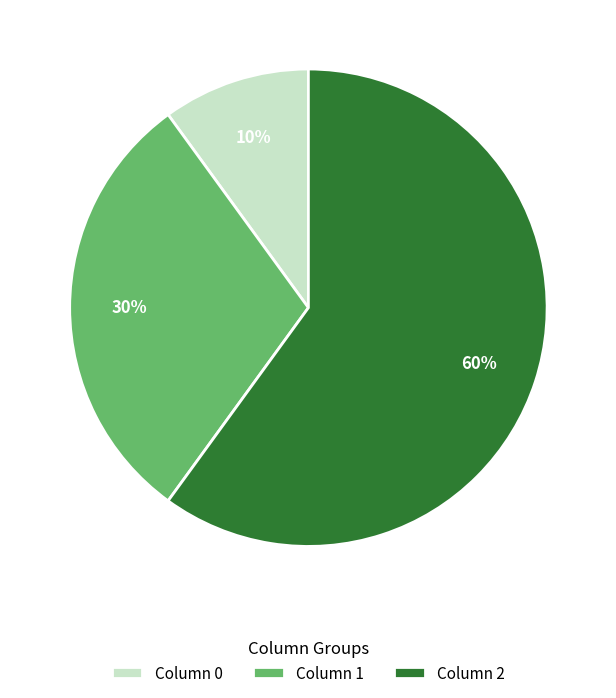

To the nearest percent, what percentage of the pie is Column 1?

30%